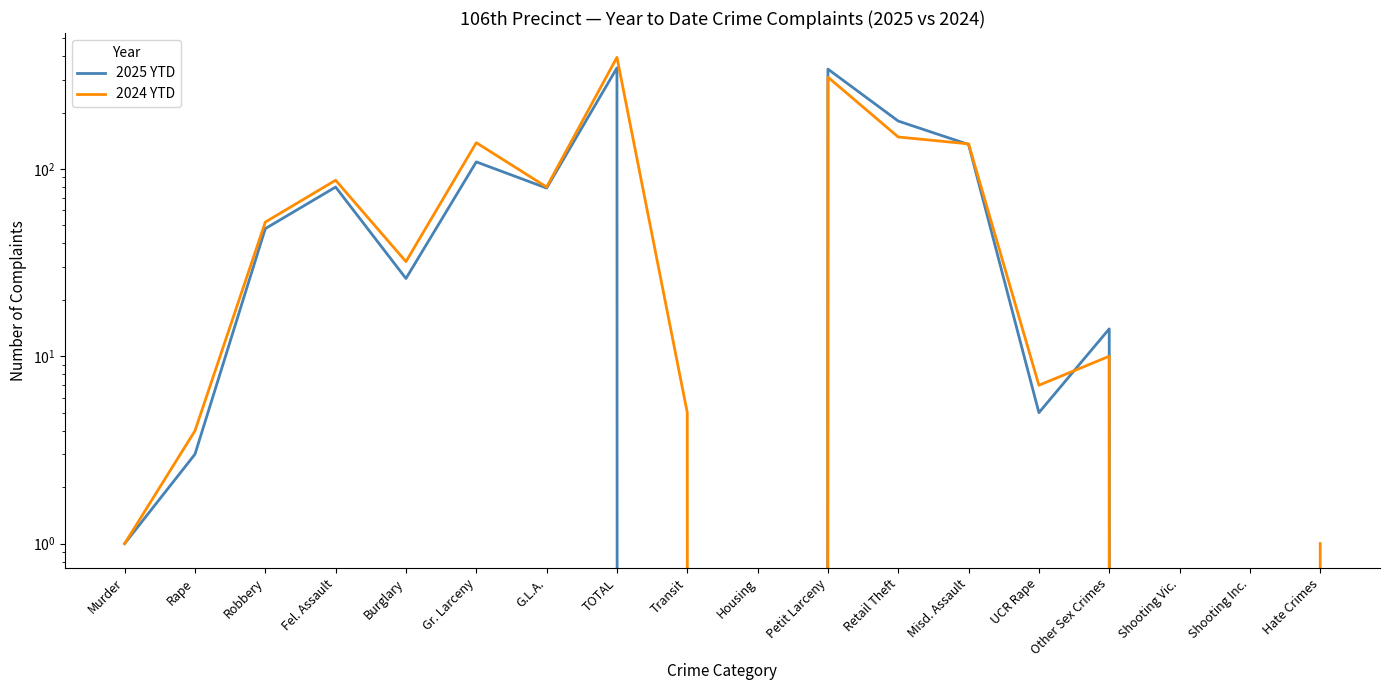

What is the sum of the 2025 YTD values at Hate Crimes and Burglary?

26